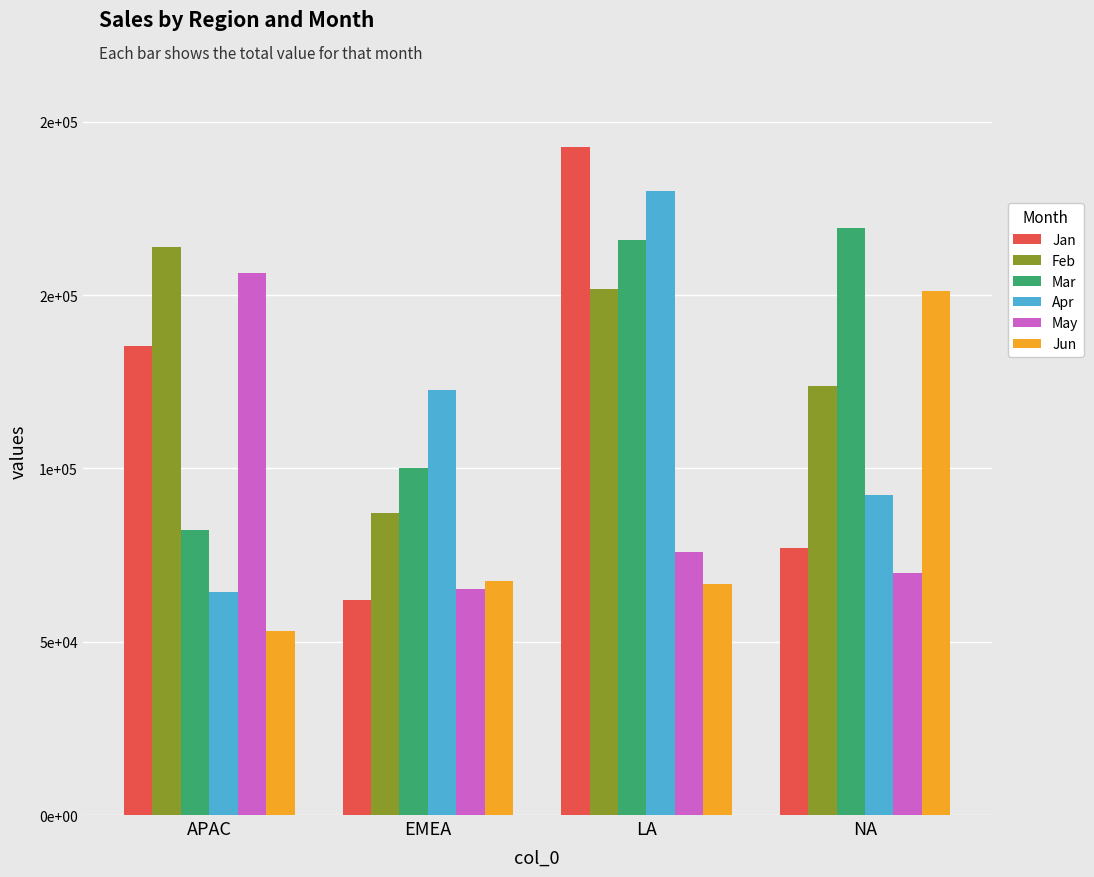

The value of Feb at NA is 123617. True or false?

True